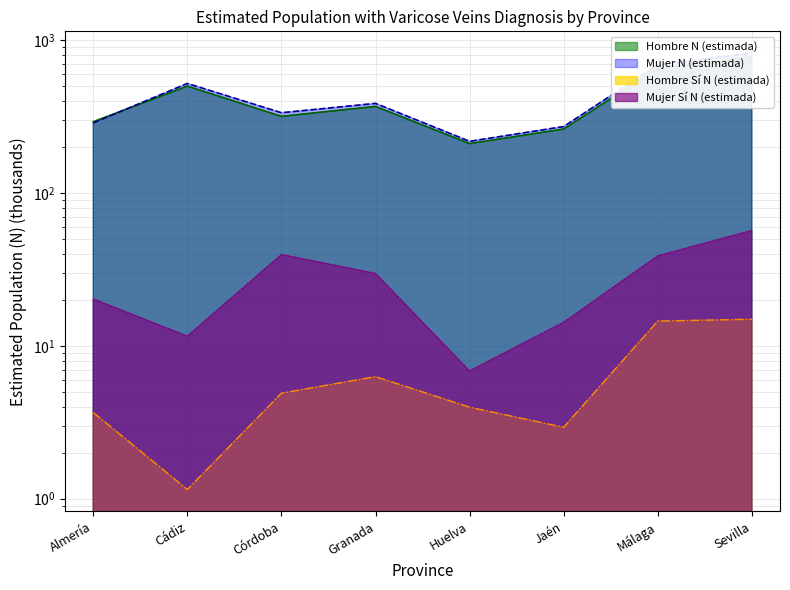

What is the label of the 4th point from the right?

Huelva